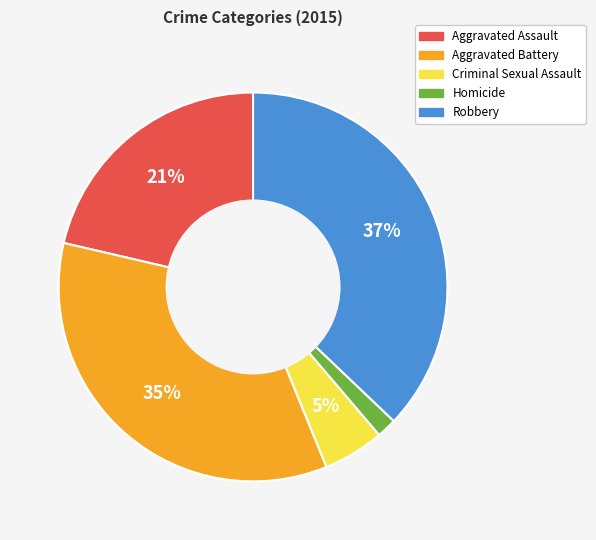

Which has a higher value, Criminal Sexual Assault or Homicide?

Criminal Sexual Assault